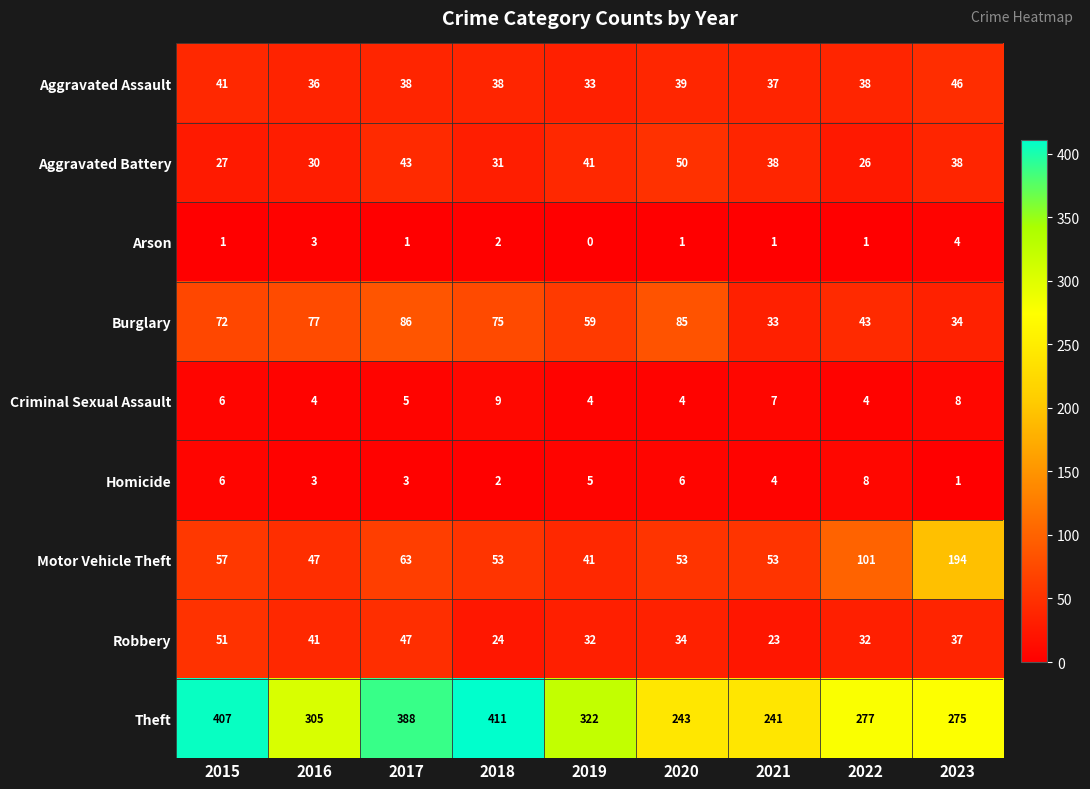

Where does the Theft series first go above 305?

2015